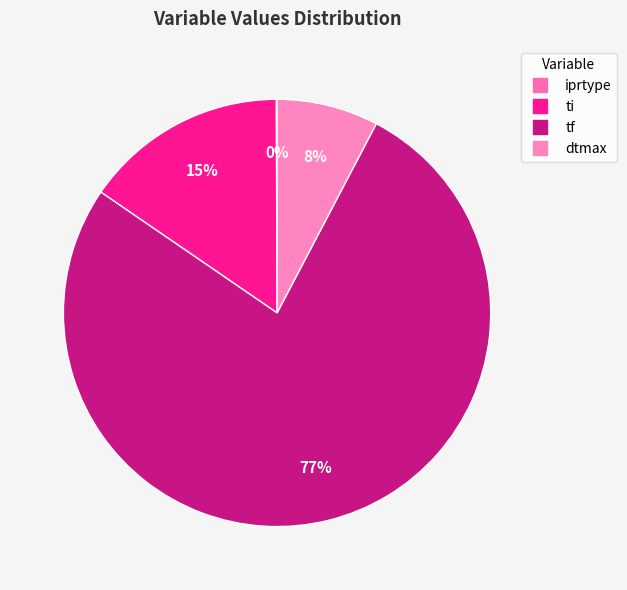

To the nearest percent, what is the average slice percentage?

25%